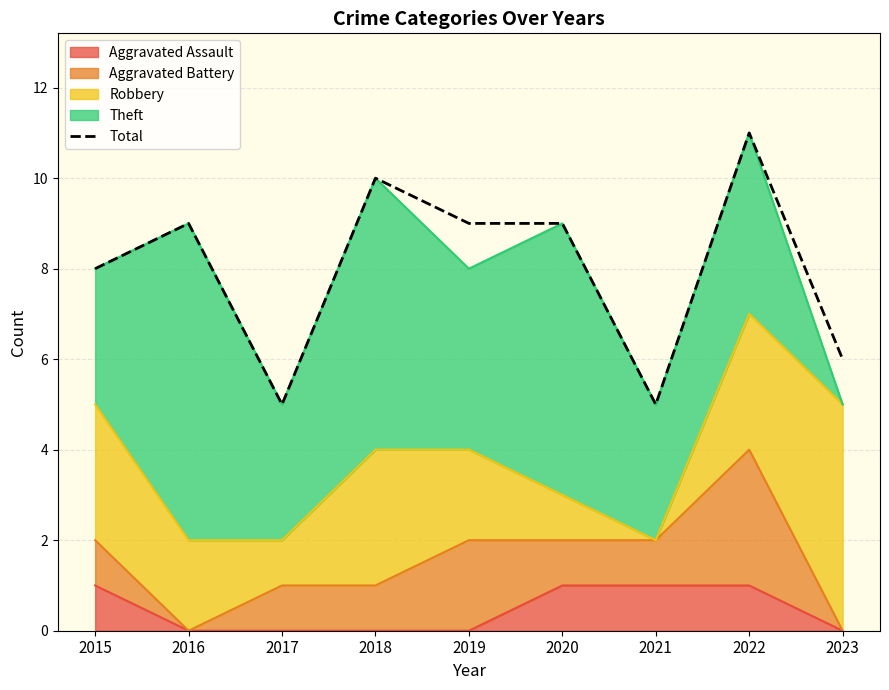

What is the smallest value displayed?

5